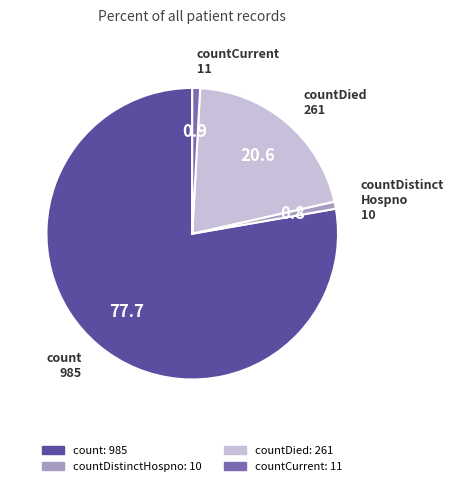

How many segments does this pie chart have?

4